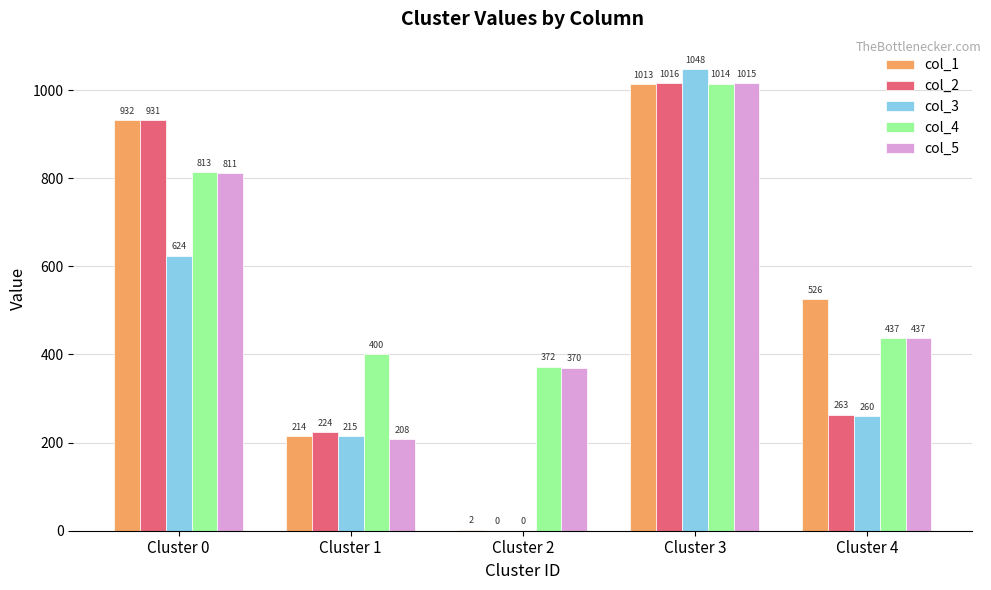

What is the total value across all series at Cluster 0?

4111